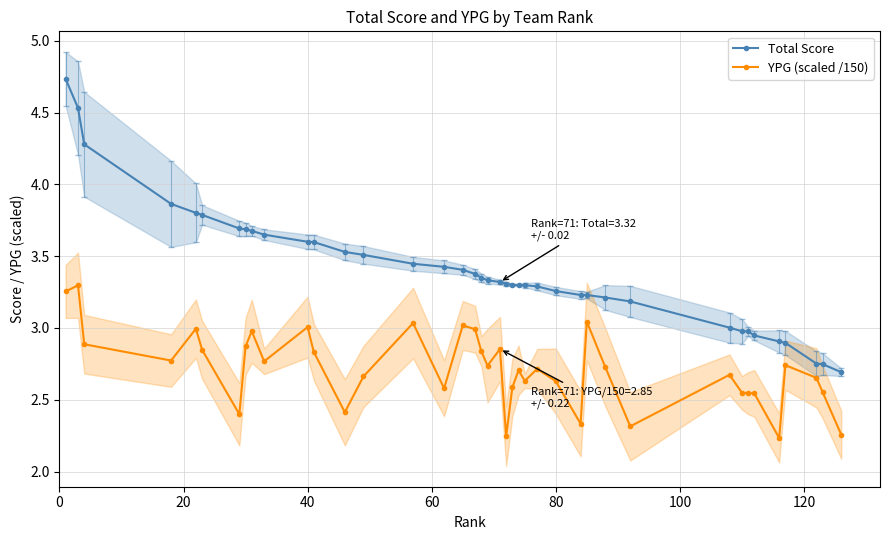

What are all the series names shown in the legend?

Total Score, YPG (scaled /150)